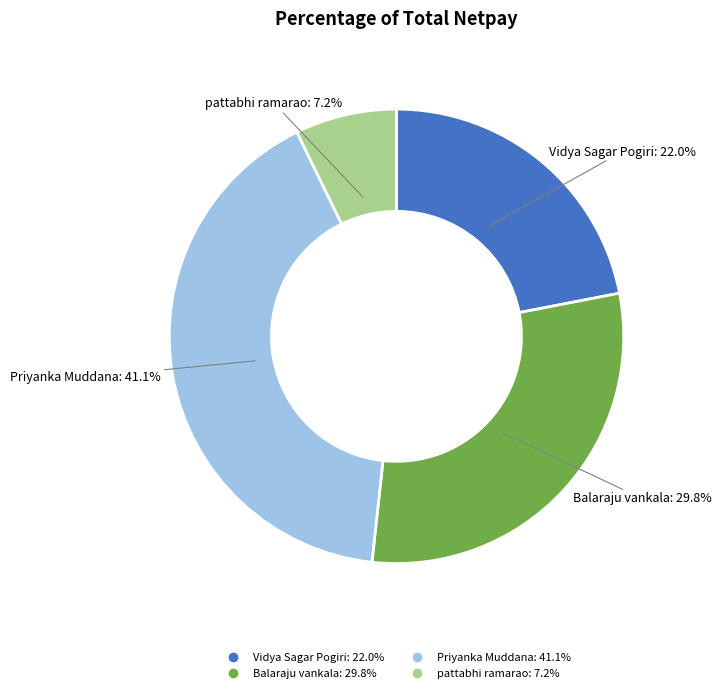

Is it true that pattabhi ramarao is 1% of the pie?

False